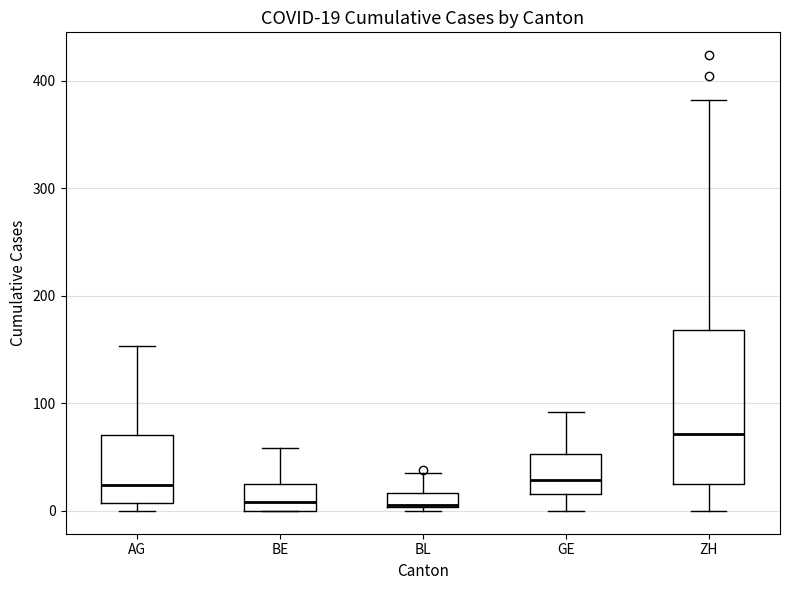

Comparing the boxes themselves (not the whiskers), which one is the tallest?

ZH